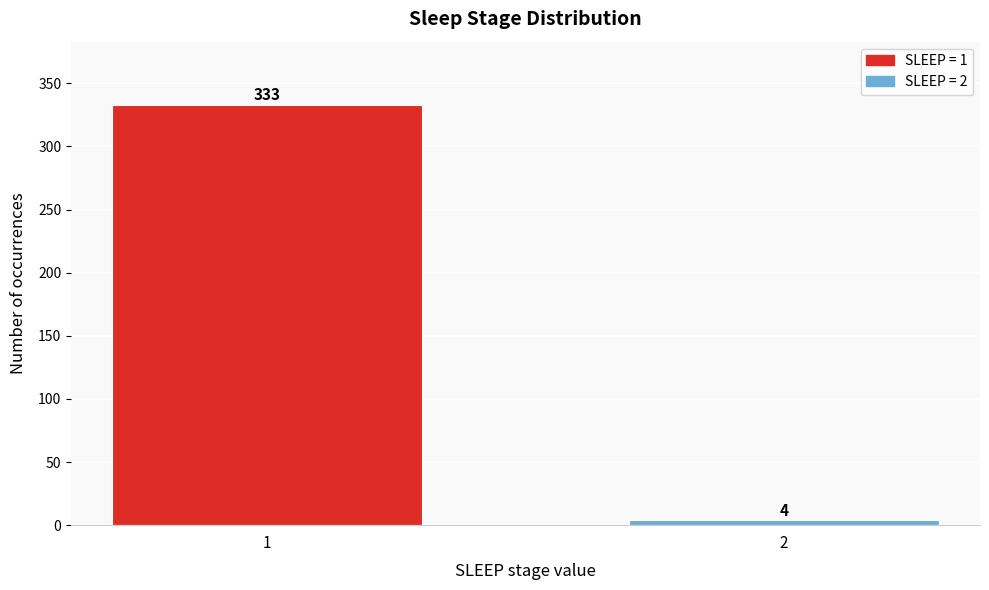

Reading left to right, what are all the values shown in this chart?

1=333	2=4